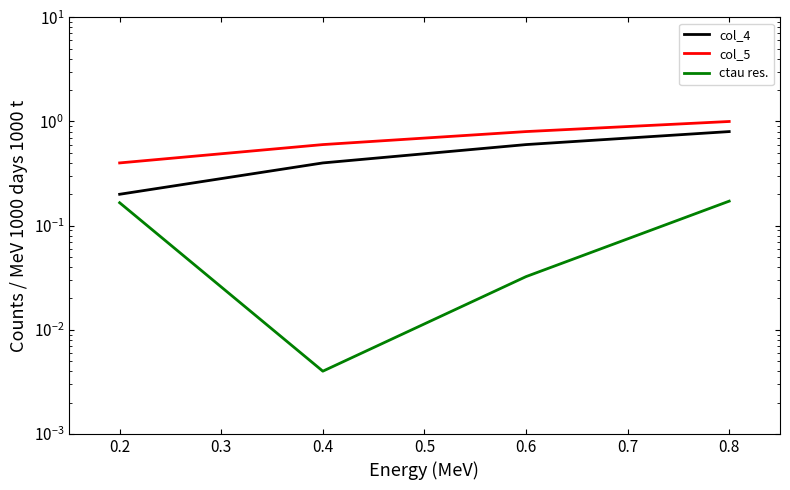

True or false: col_5 has more than 1 interior local peaks.

False